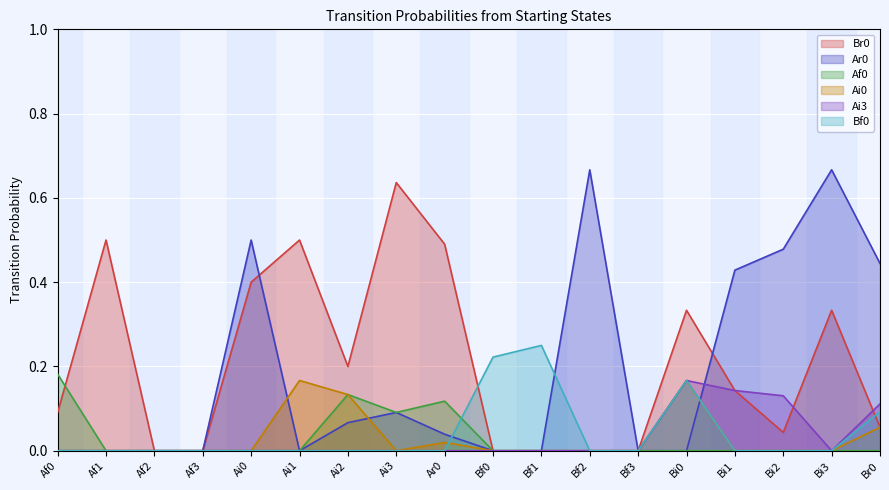

Which series has the largest total across all categories?

Br0